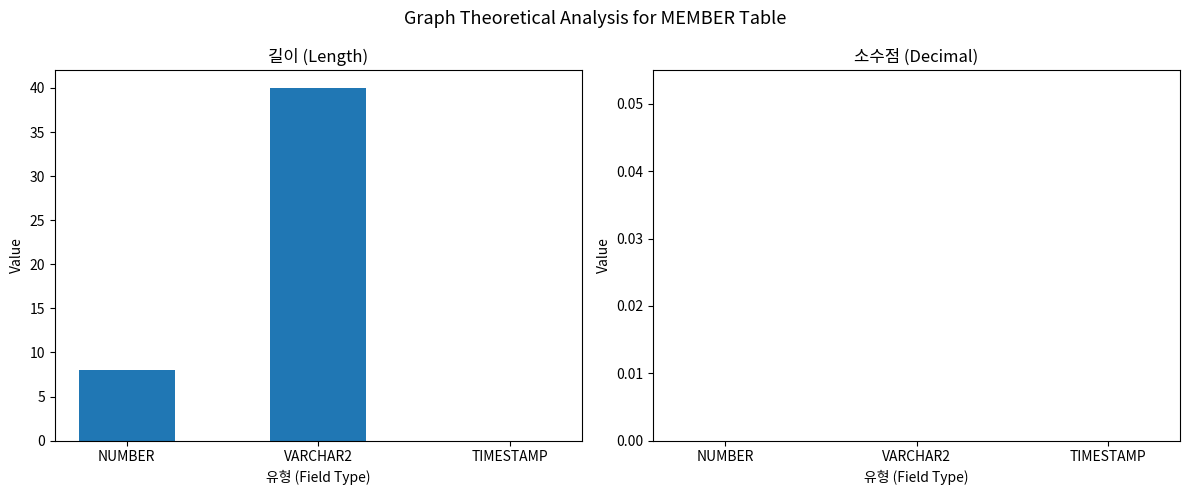

What is the change in value from NUMBER to VARCHAR2?

+32